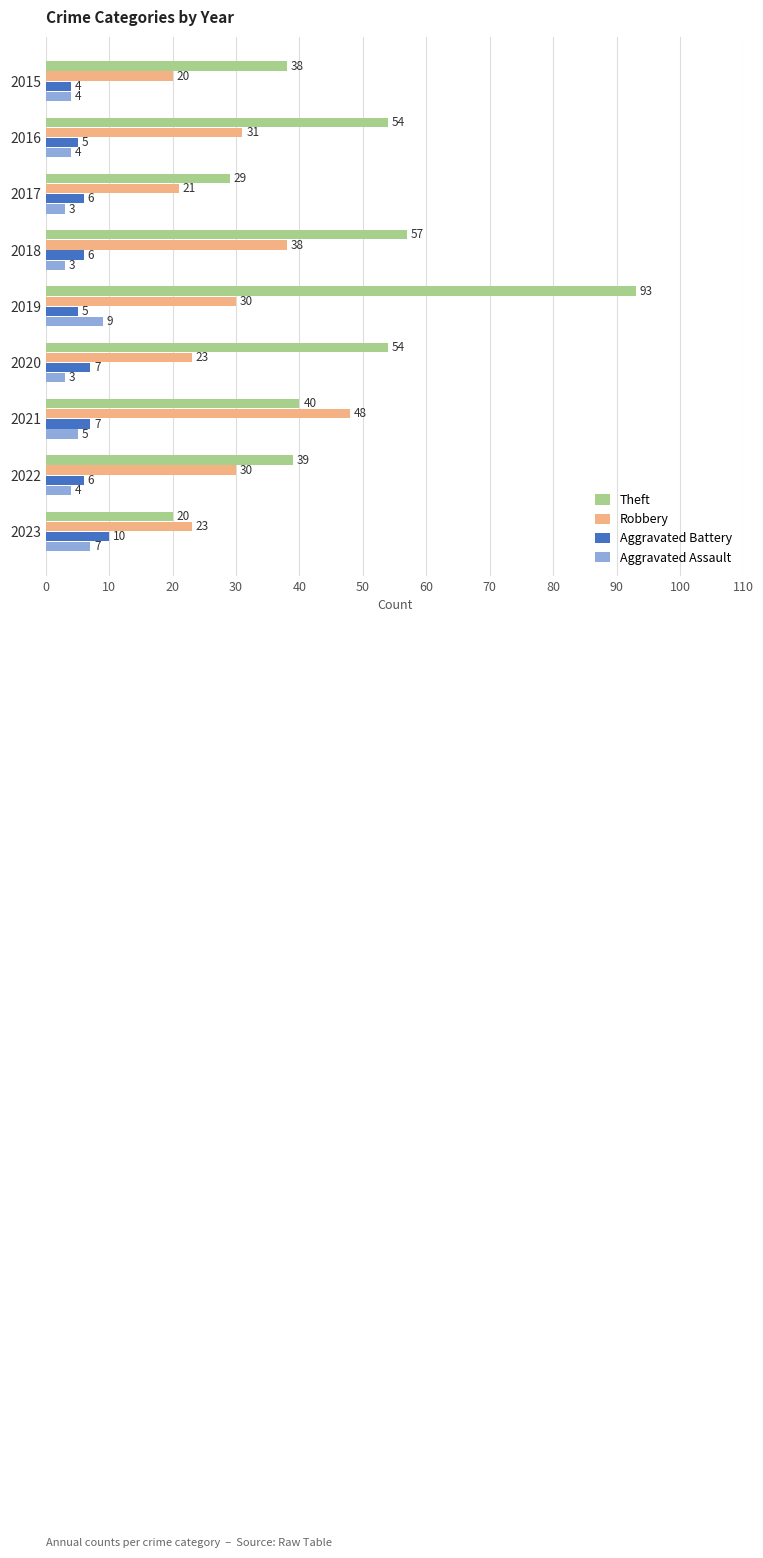

How many data points does each series have?

9